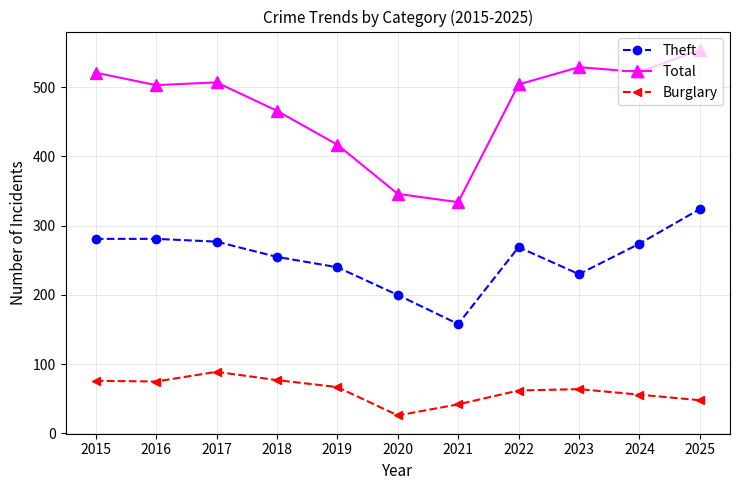

True or false: Total and Theft cross at least once.

False